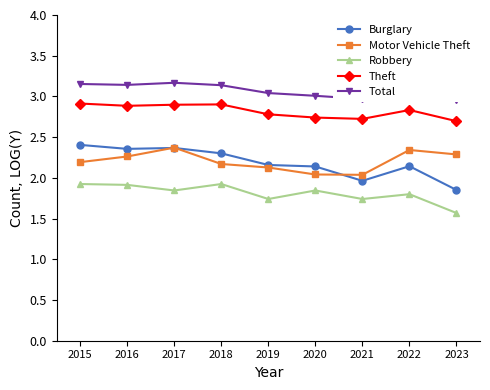

Is the value of Theft at 2022 greater than the value of Burglary at 2023?

Yes